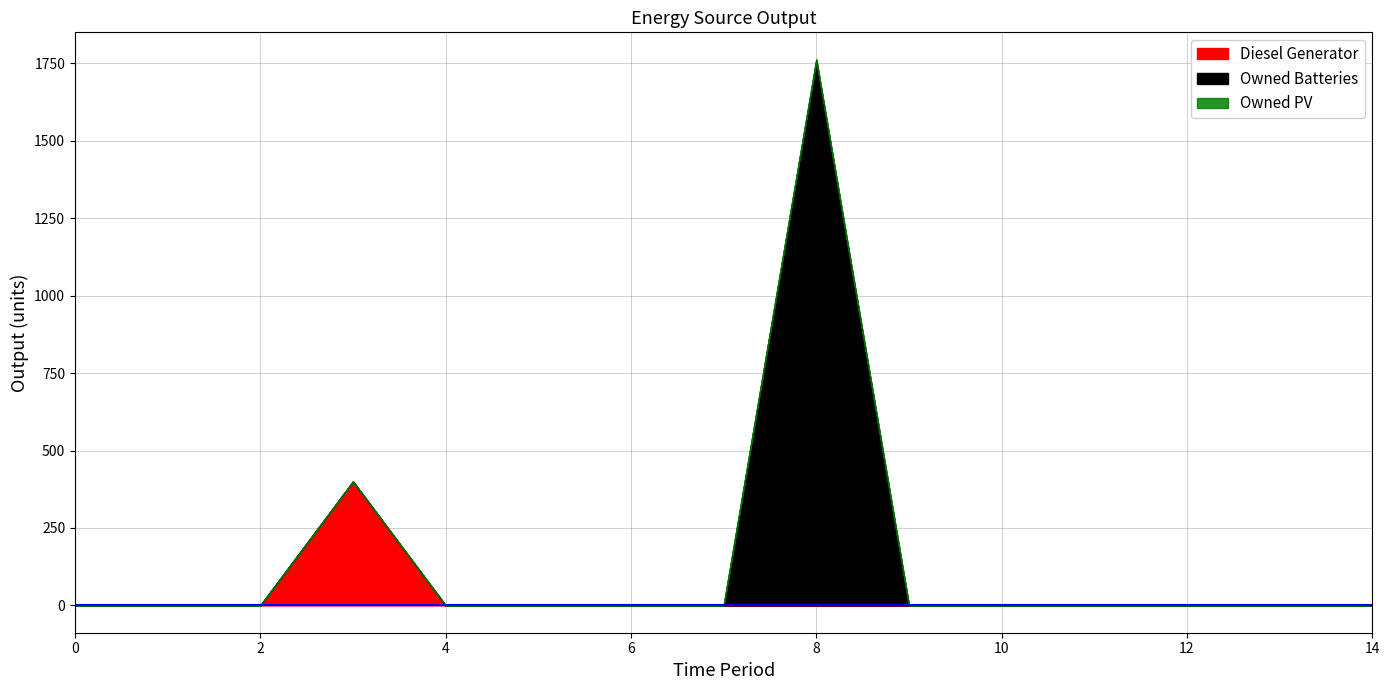

List the labels in order of Owned PV value, largest first.

0, 1, 2, 3, 4, 5, 6, 7, 8, 9, 10, 11, 12, 13, 14